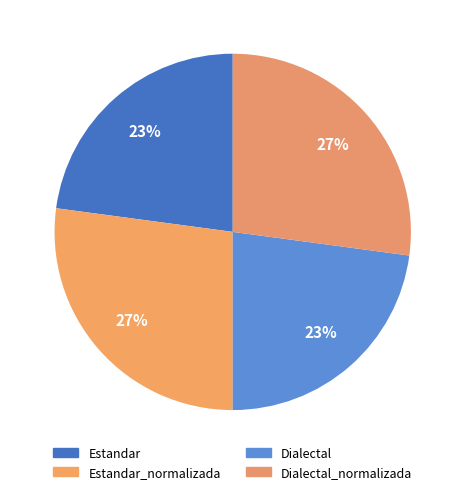

Count the number of slices in the pie.

4